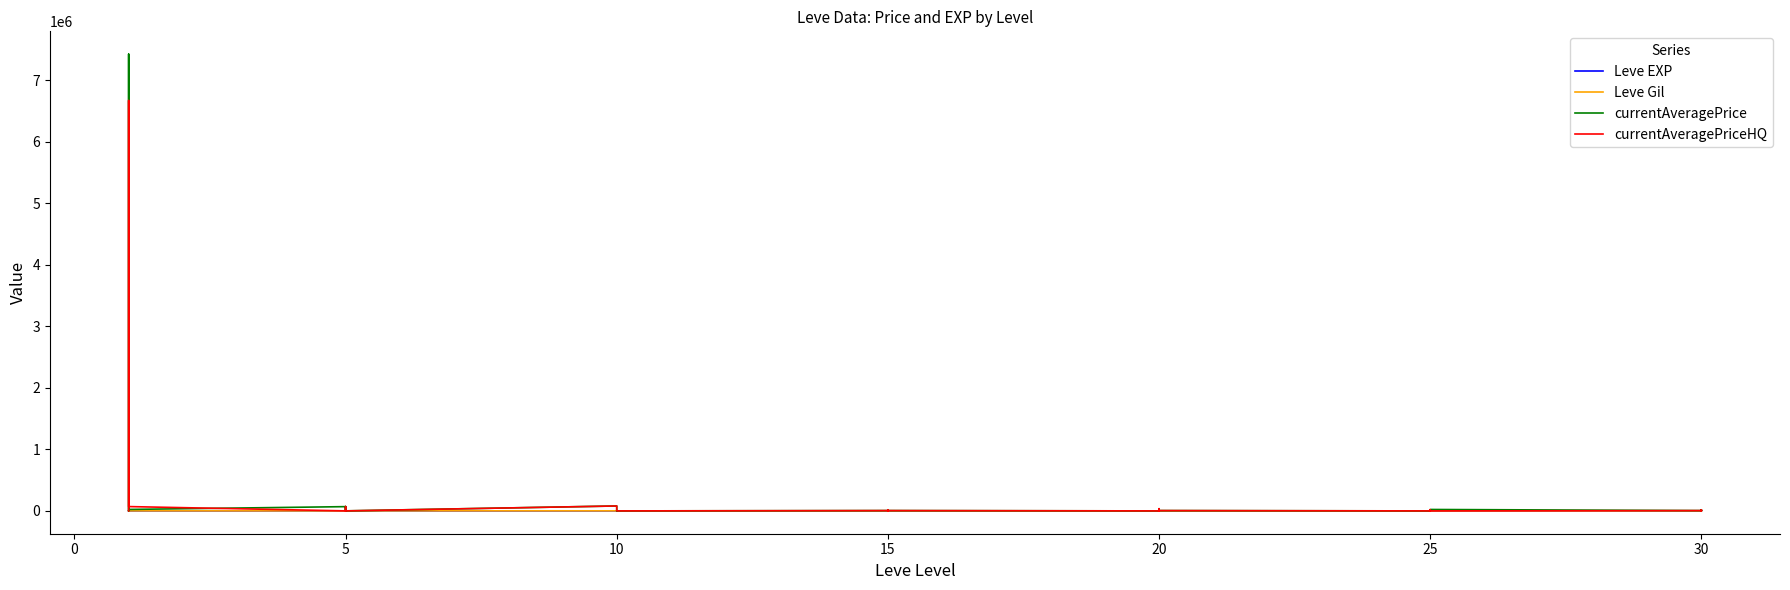

What is the total value across all series at 5?

69036